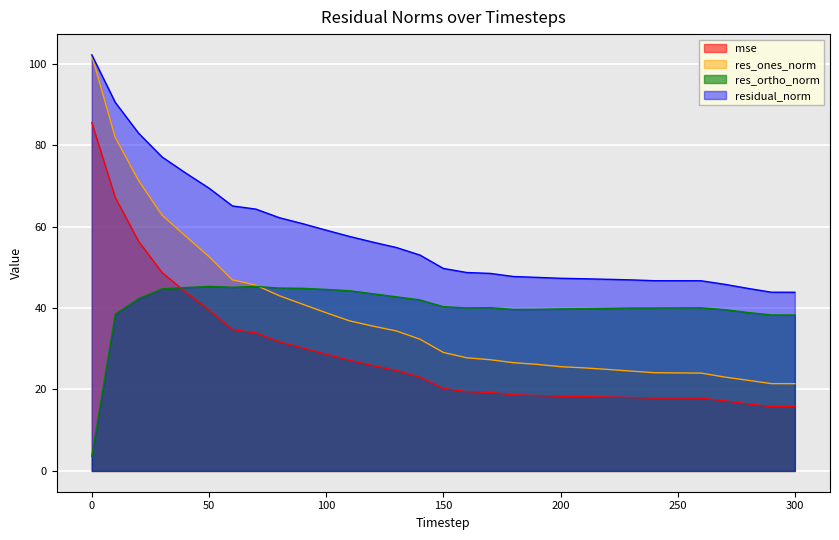

Which series has the largest total across all categories?

residual_norm